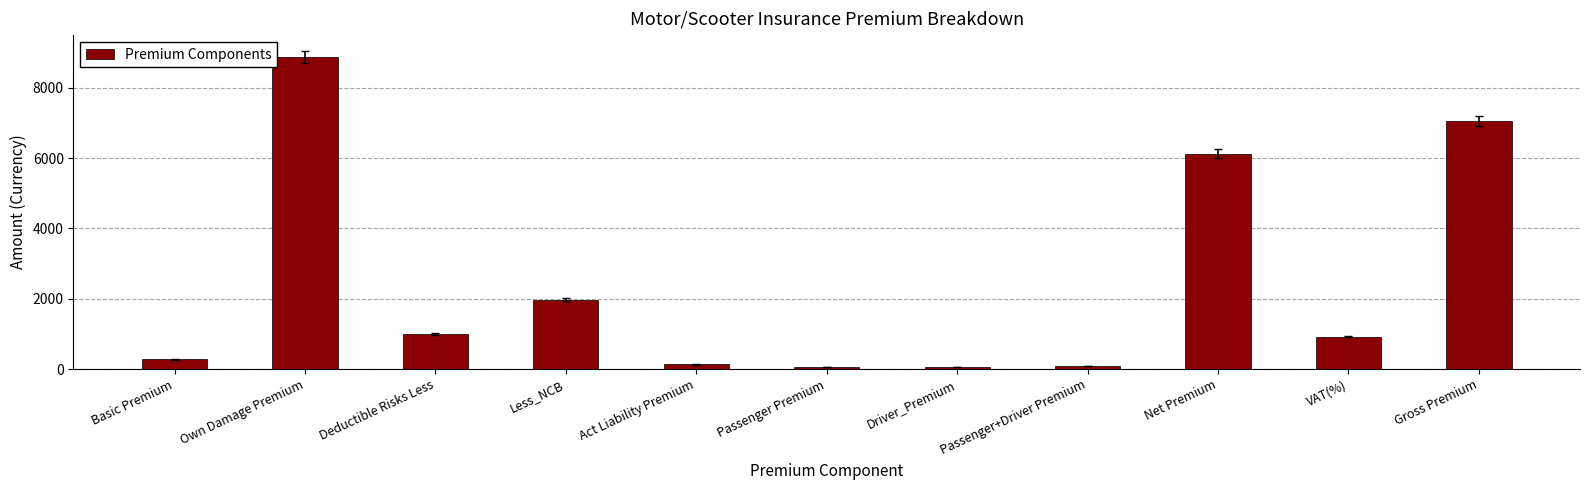

Where does the data first go above 919?

Own Damage Premium